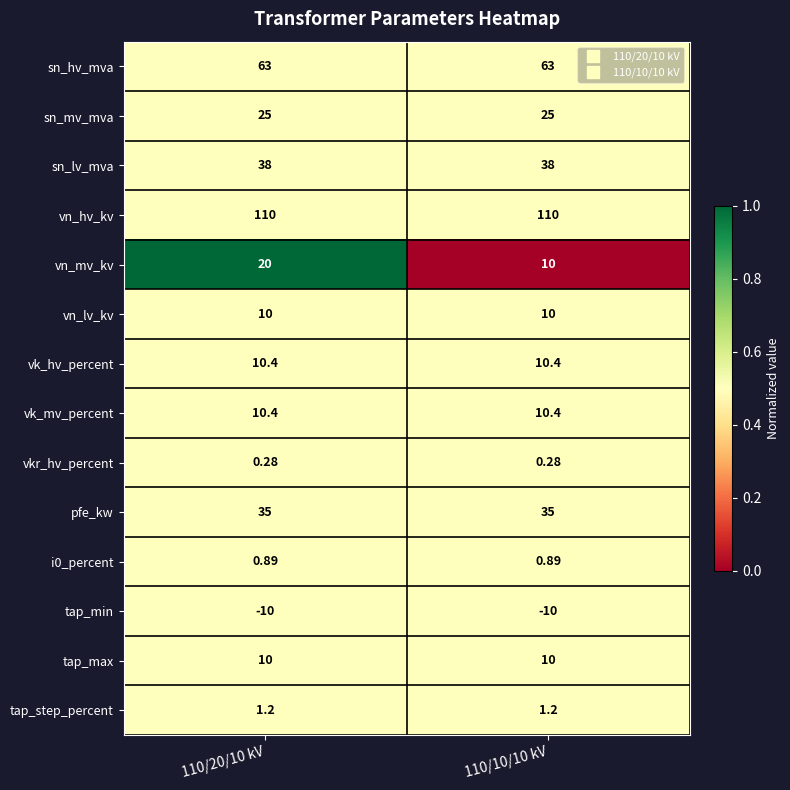

Is the value of vk_mv_percent at 110/10/10 kV greater than the value of tap_step_percent at 110/20/10 kV?

Yes